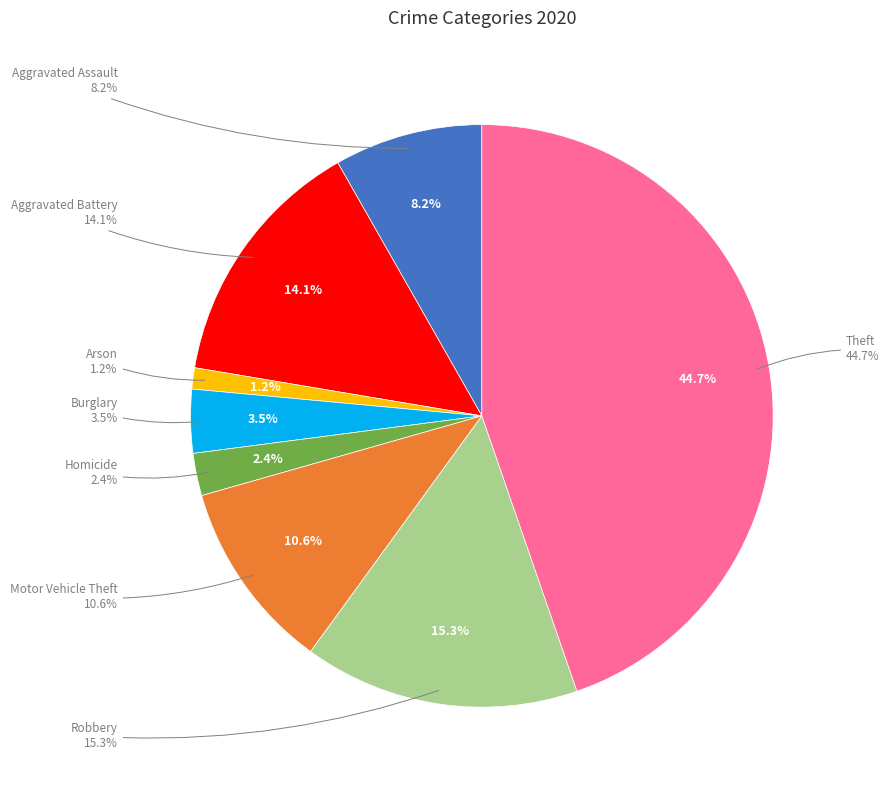

Does any single category account for the majority?

No